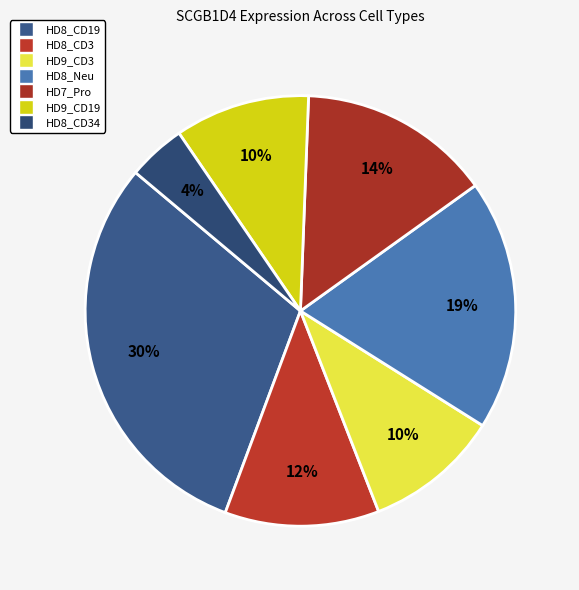

To the nearest percent, what is the average slice percentage?

14%